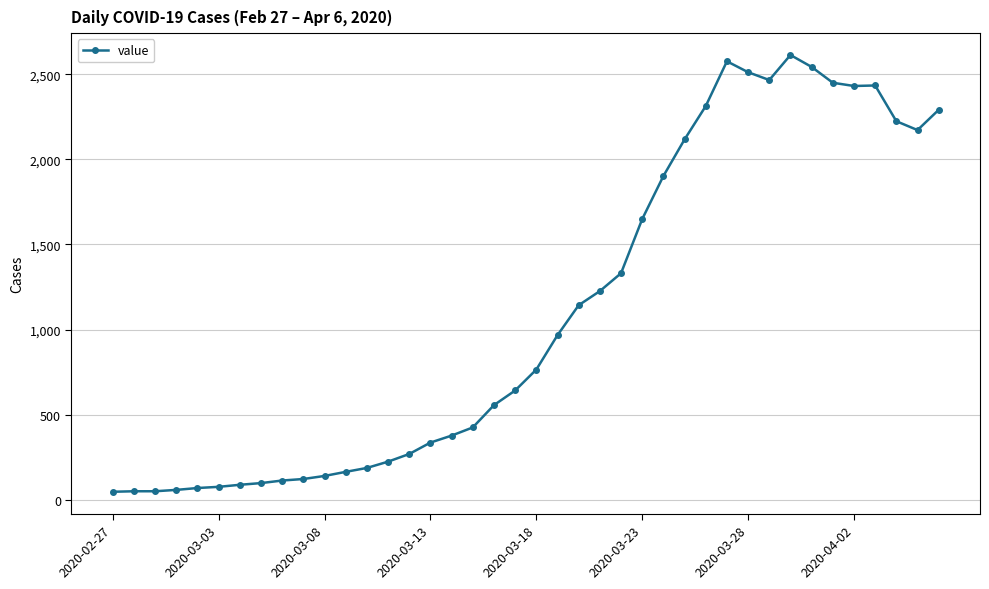

What is the value of the 32nd point from the left?

2466